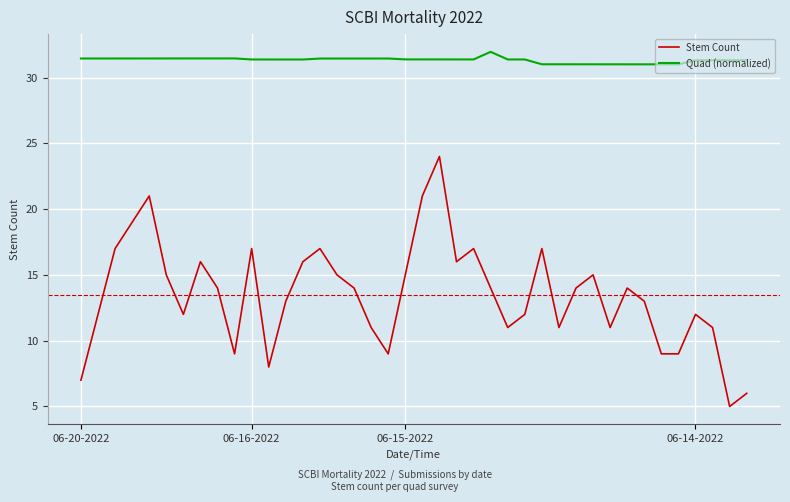

Rank the series by their maximum value, from highest to lowest.

Quad (normalized), Stem Count